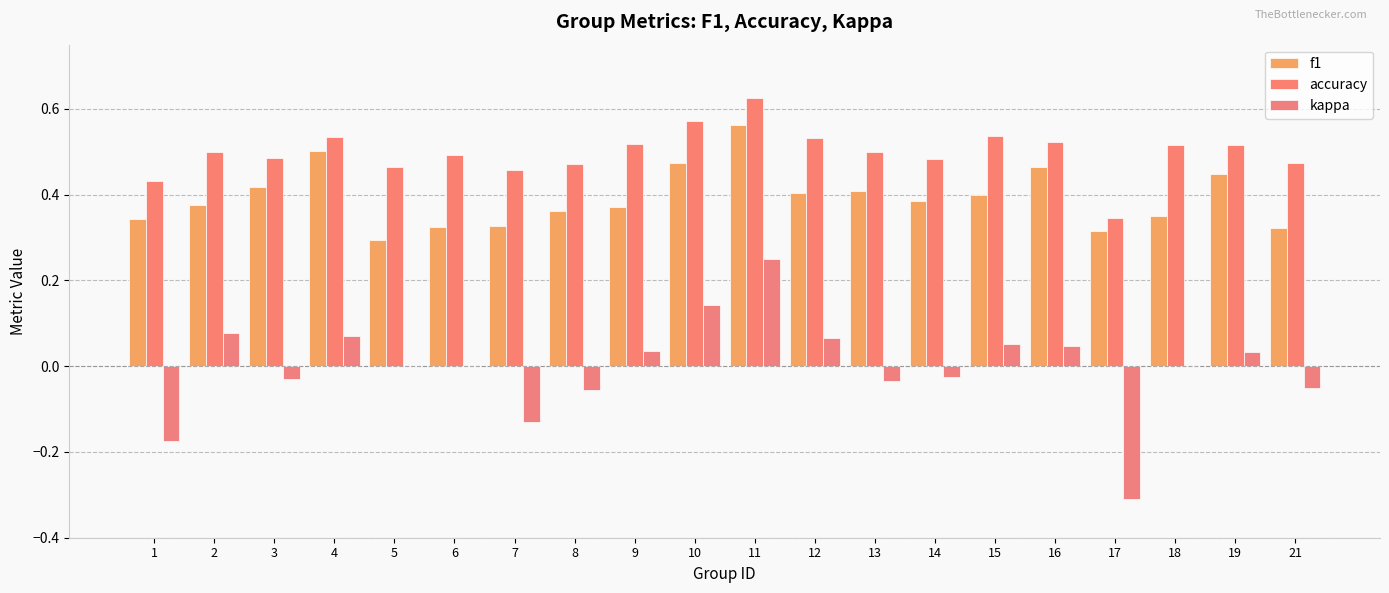

How many groups of bars are there?

20